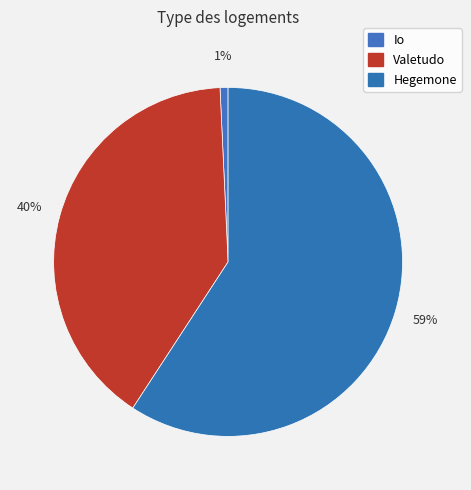

Which slice is the largest?

Hegemone